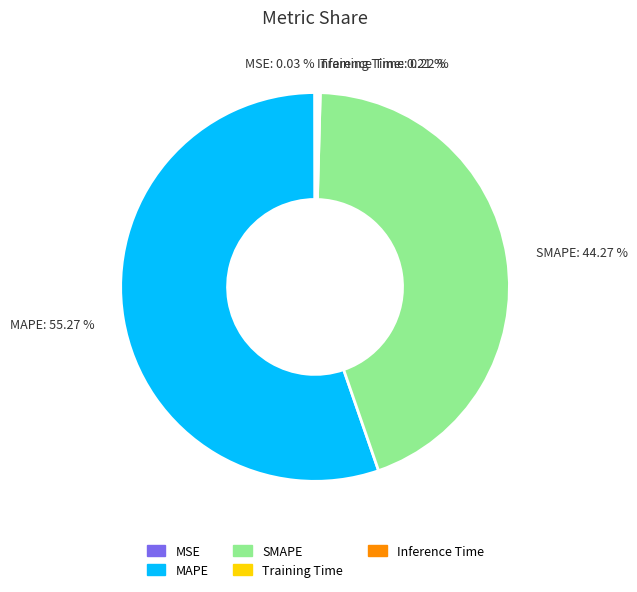

What portion of the pie excludes MAPE?

44.7%